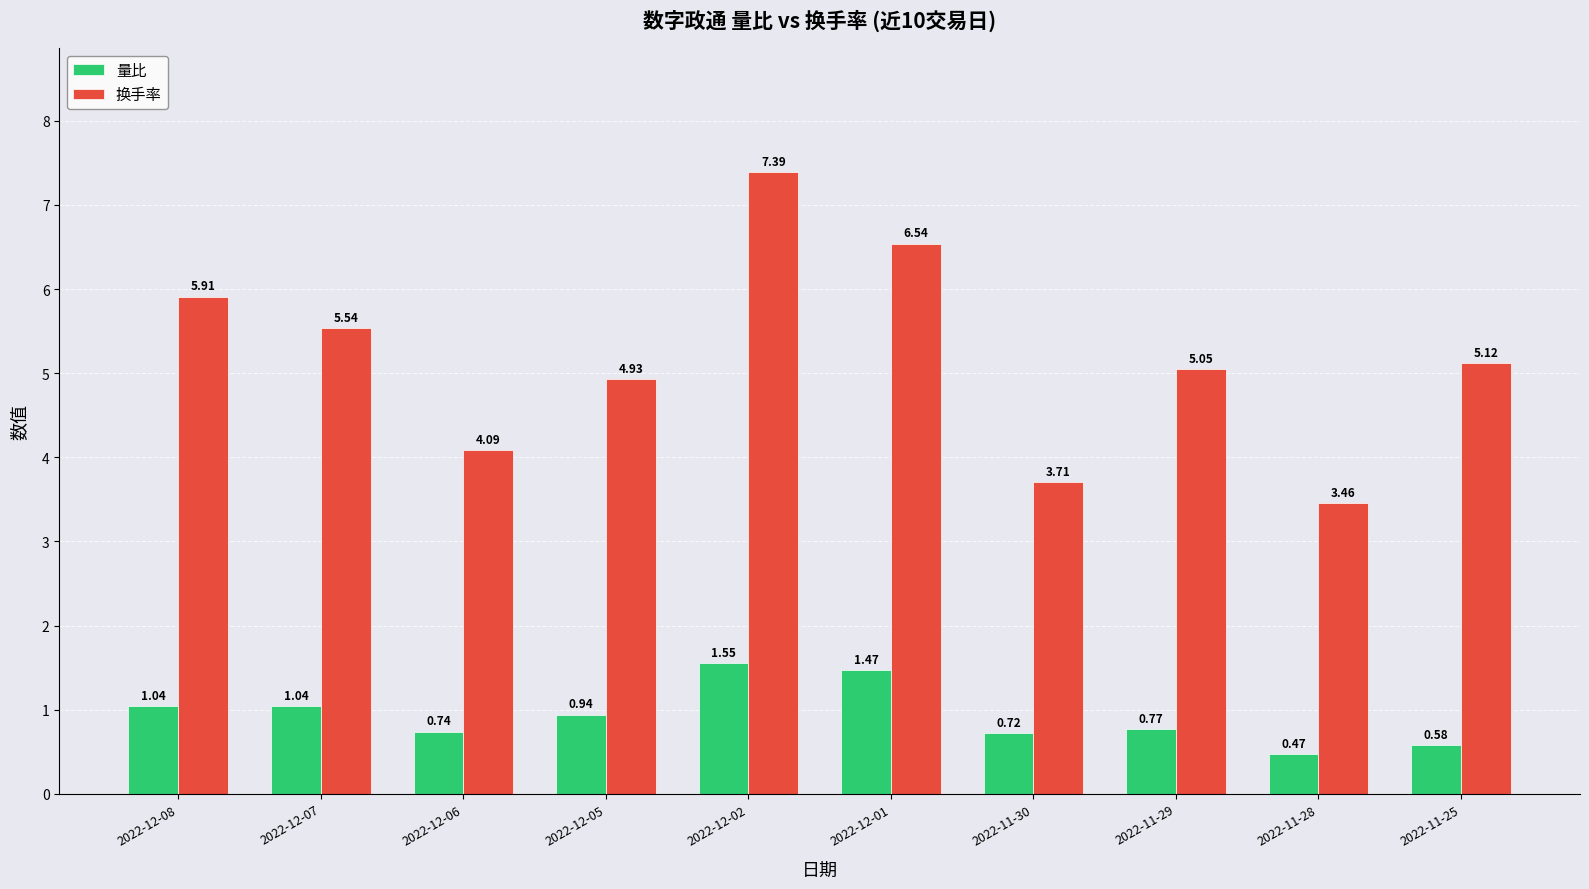

List the series in order of their overall mean, lowest first.

量比, 换手率